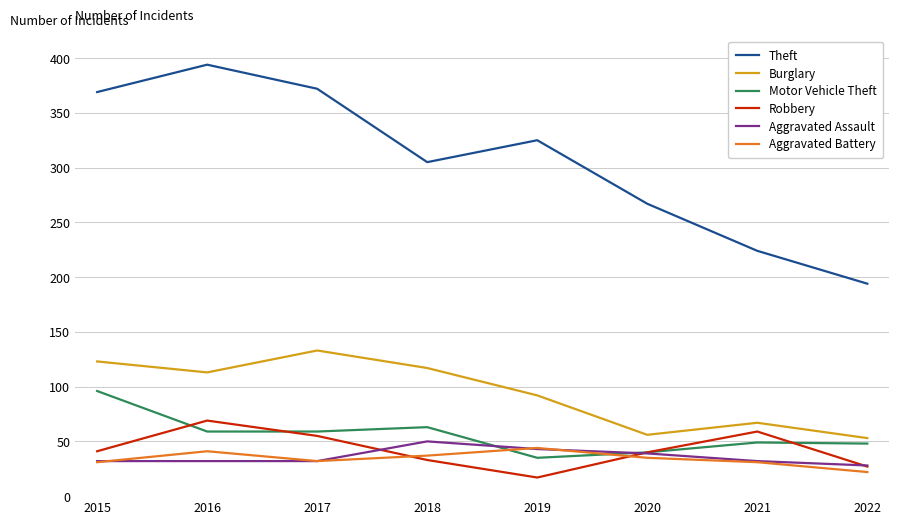

What is the difference between the second highest and minimum values in the Aggravated Battery series?

19